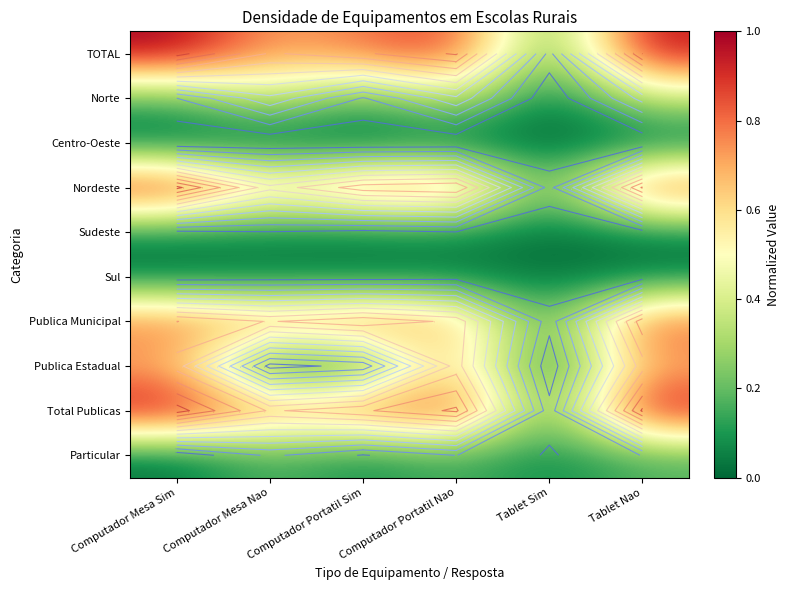

What is the sum of the Sul values at Tablet Nao and Tablet Sim?

0.1